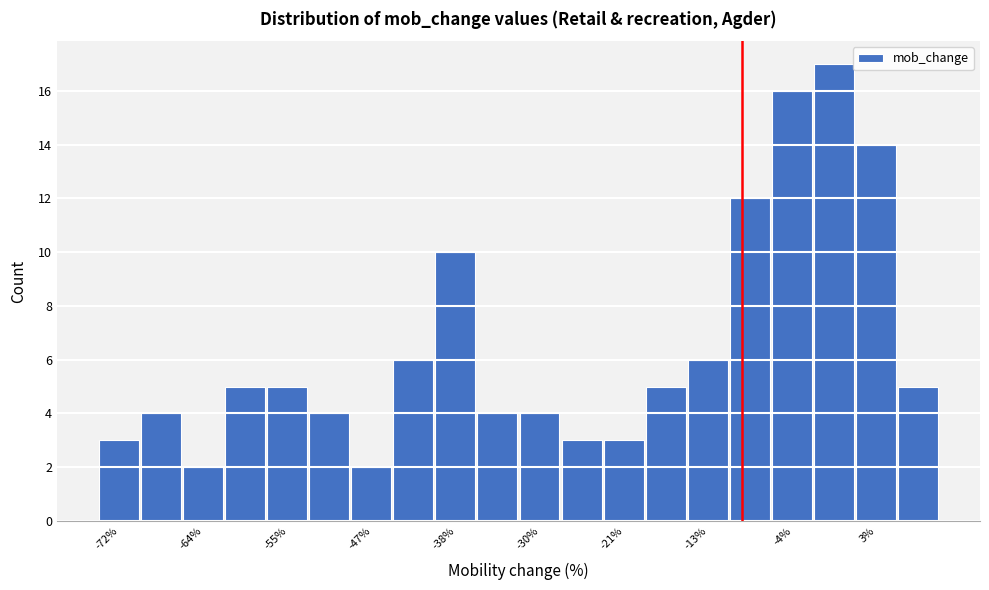

What is the height of the bar covering -20 to -15 on the x-axis? Neither the bar edges nor the heights are printed on the chart, so give them approximately, as read against the axes.

5